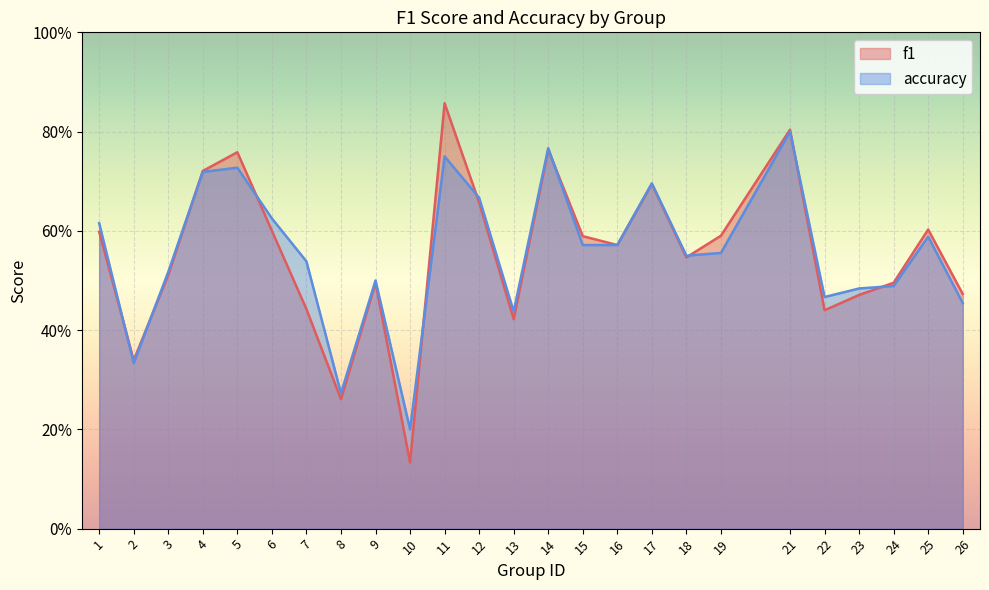

Which has a higher value, 24 or 18?

18